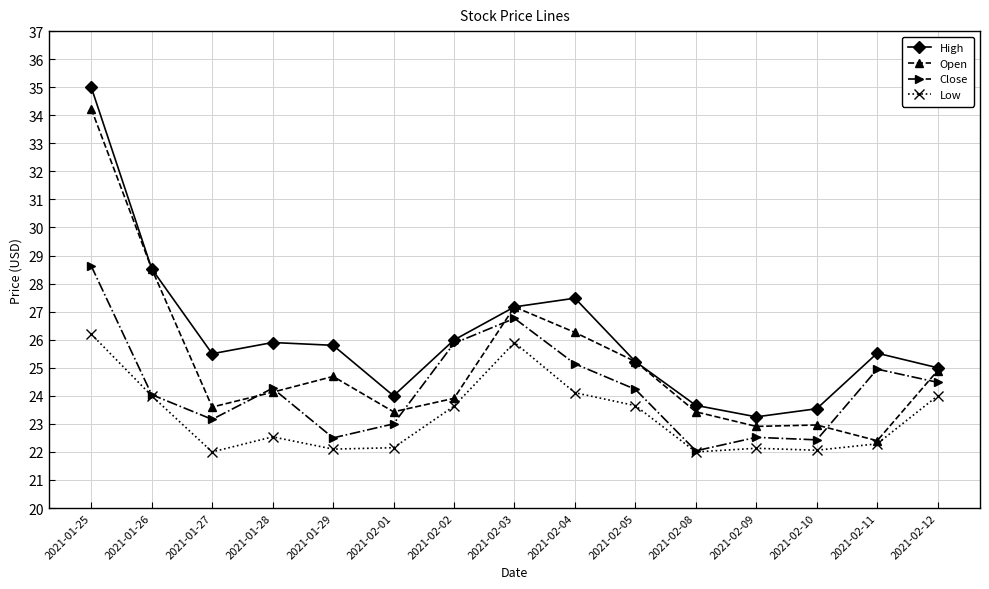

Is the value of Low at 2021-01-28 greater than the value of Open at 2021-01-29?

No